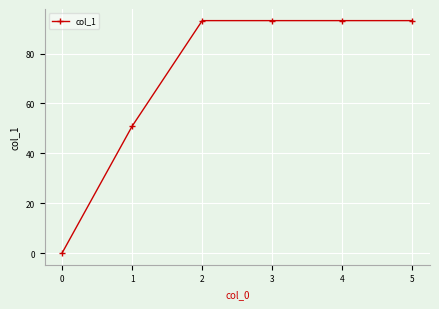

Is it true that the value at 0 is 0.0?

True